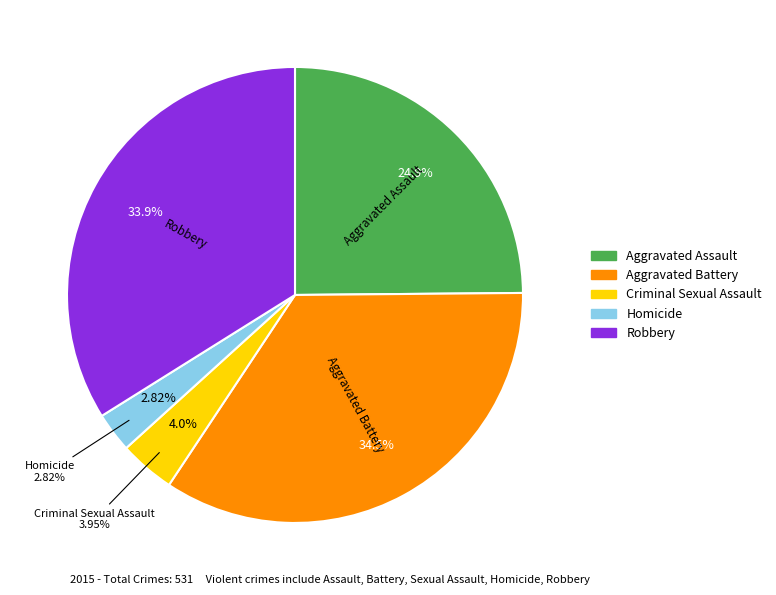

To the nearest percent, what portion does Robbery represent?

34%